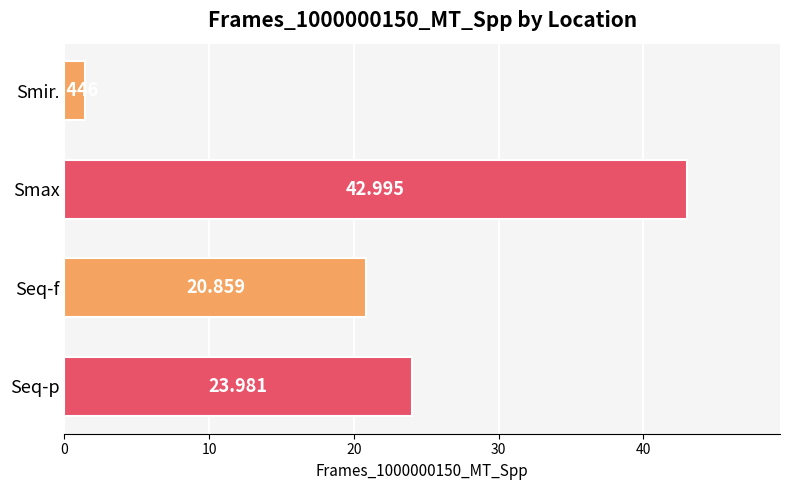

Which label corresponds to the largest value in the chart?

Smax